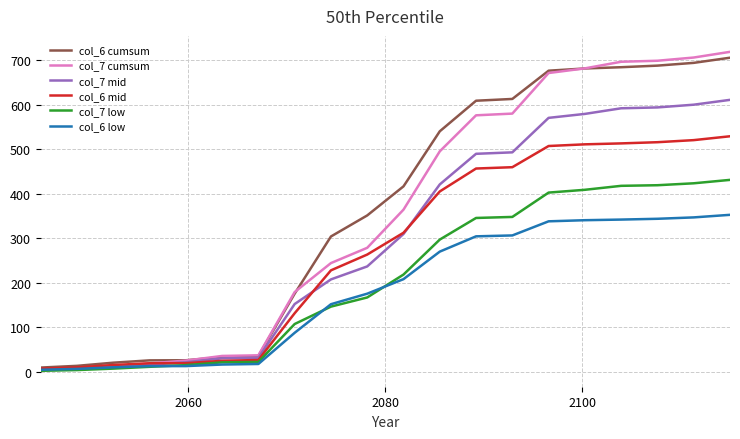

What is the lowest value of the col_7 cumsum series?

4.4